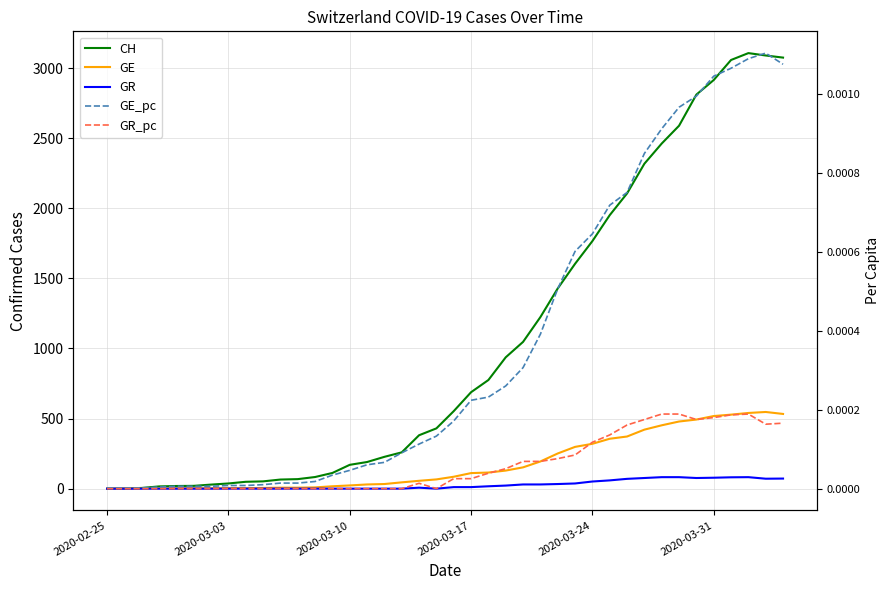

How many interior local valleys does the GR_pc series have?

3